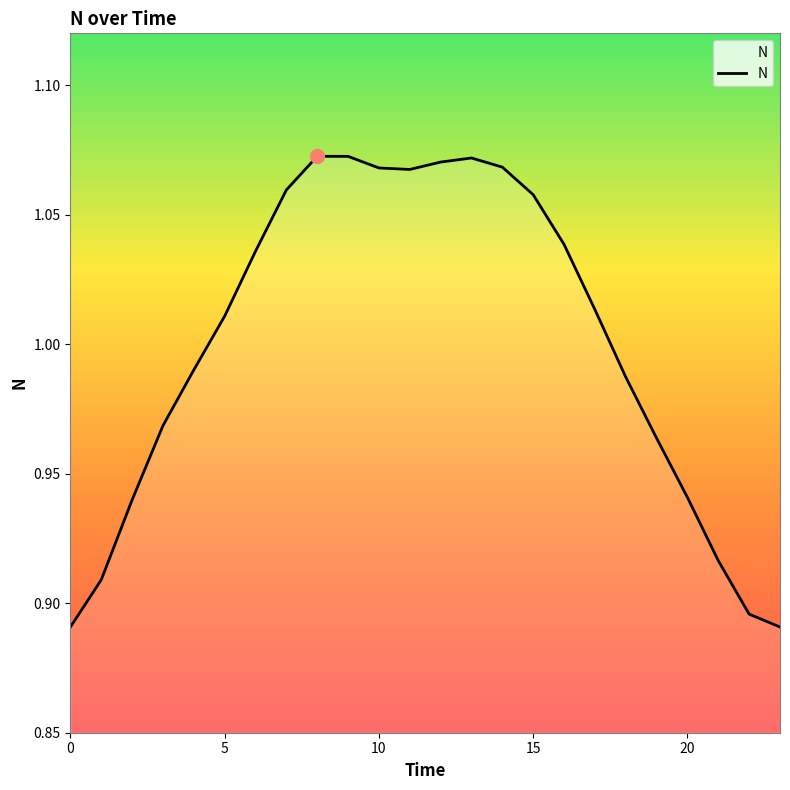

Where is the first local maximum?

8